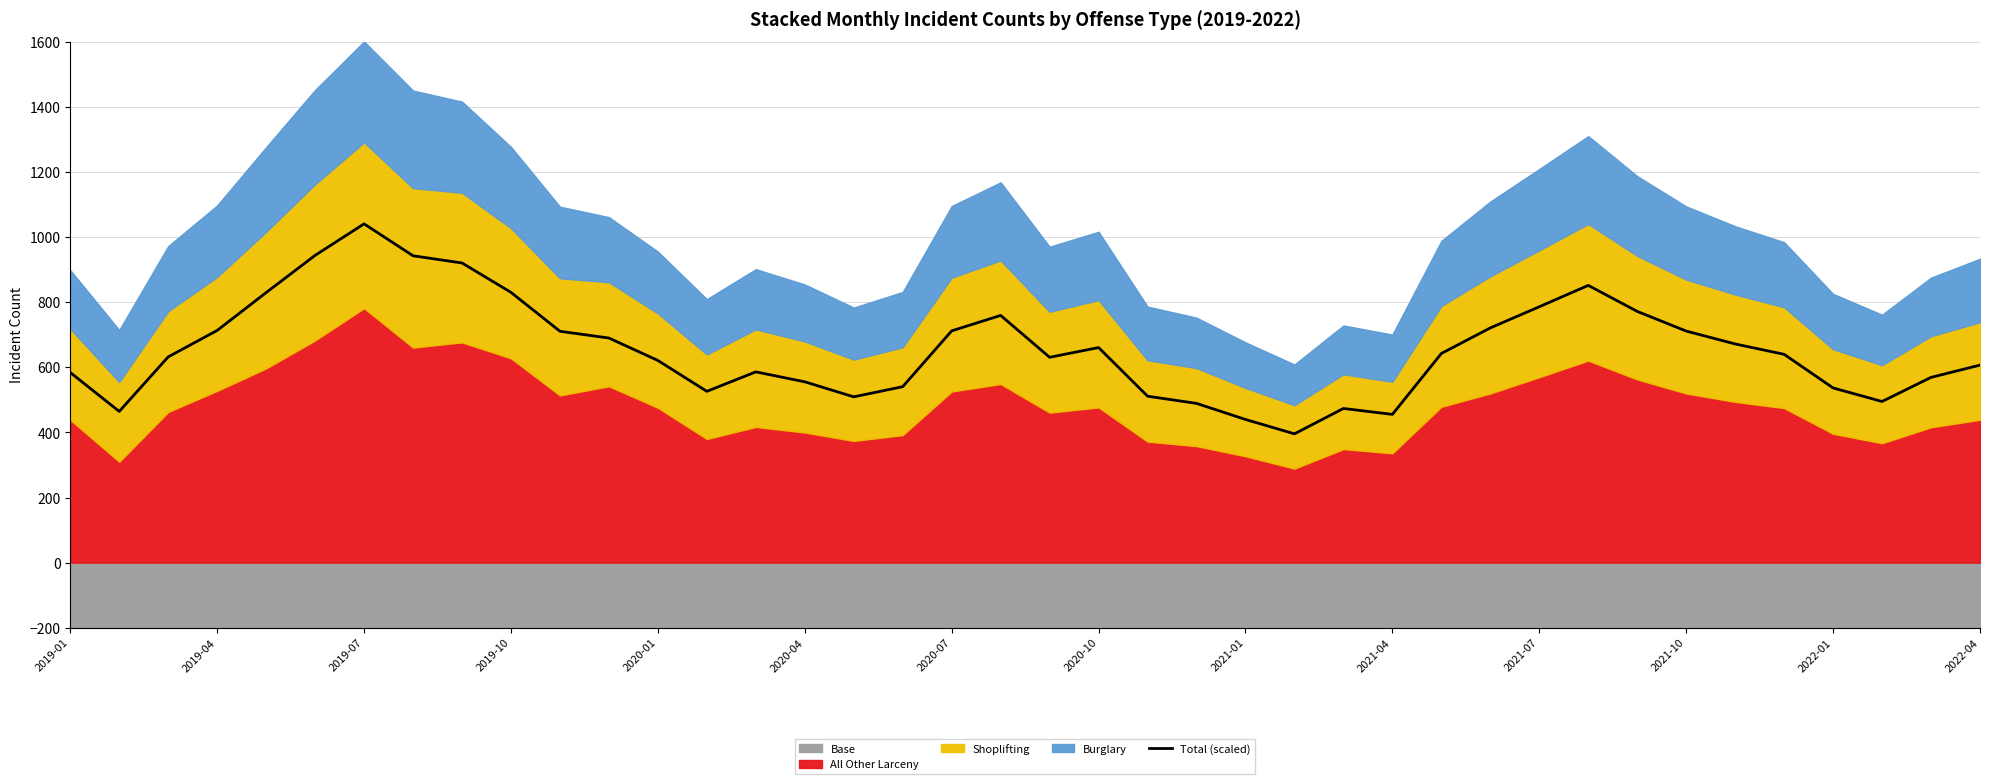

Does the chart display data point markers on the line(s)?

No